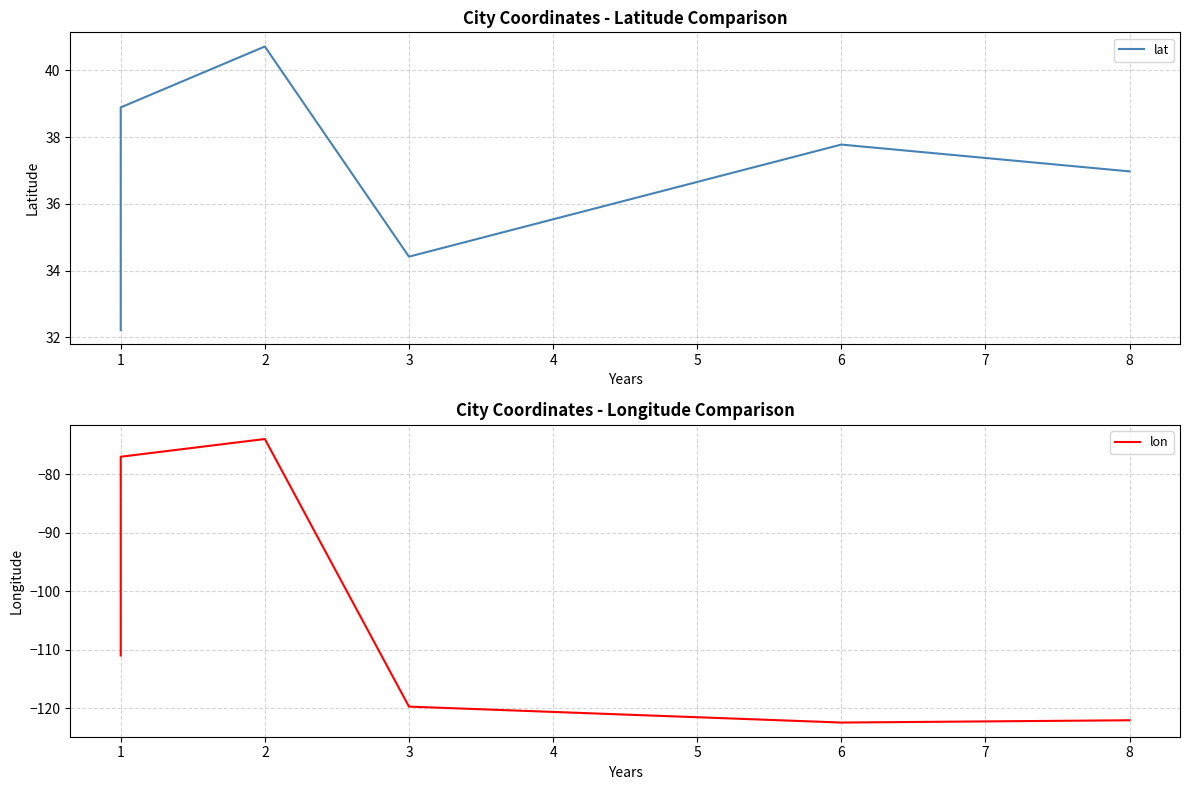

List the series in order of their peak value, highest first.

lat, lon